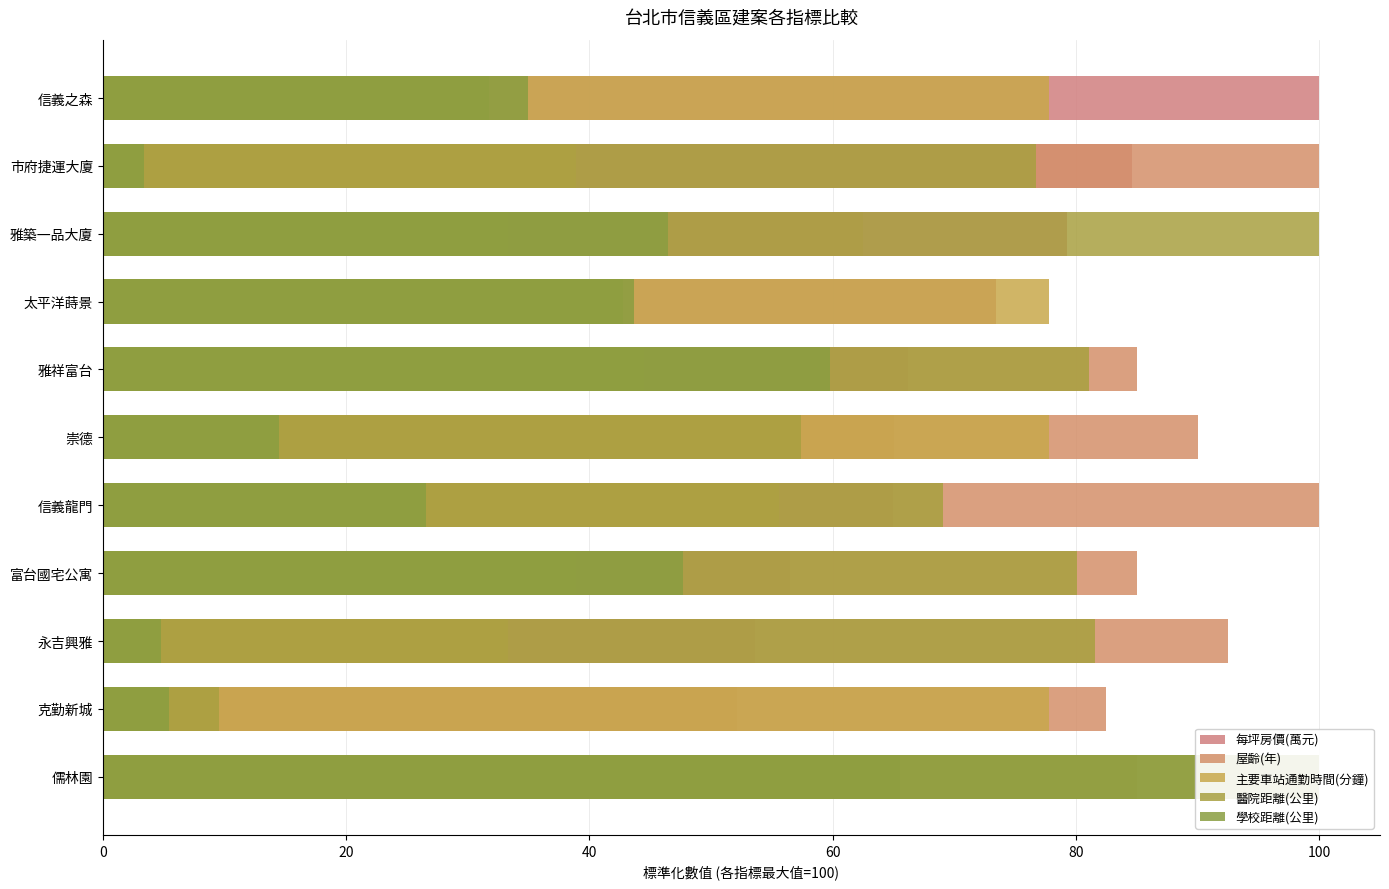

How many data points in 主要車站通勤時間(分鐘) are above 55?

6